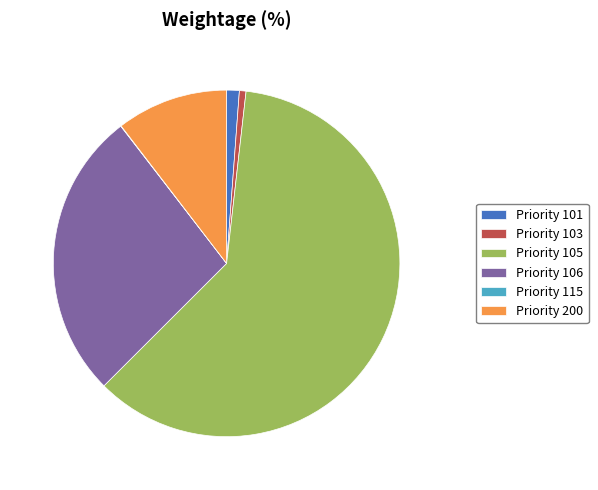

The Priority 103 slice represents 1% of the pie. True or false?

True